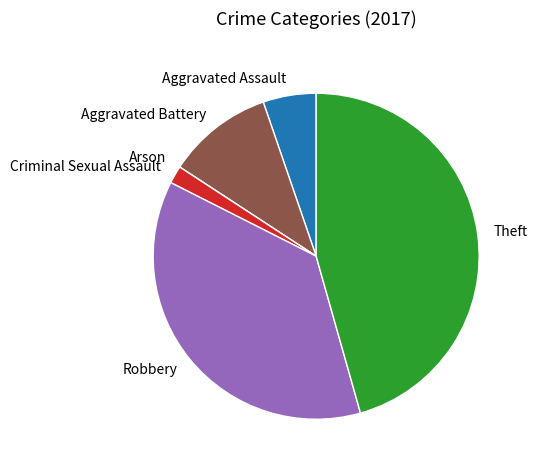

Is there a majority slice in this chart?

No